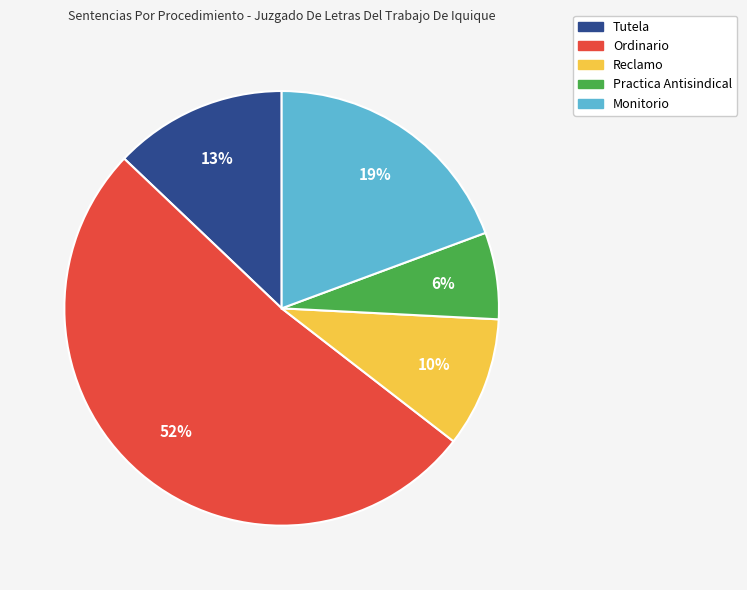

Do Reclamo and Monitorio together represent more than half of the pie?

No